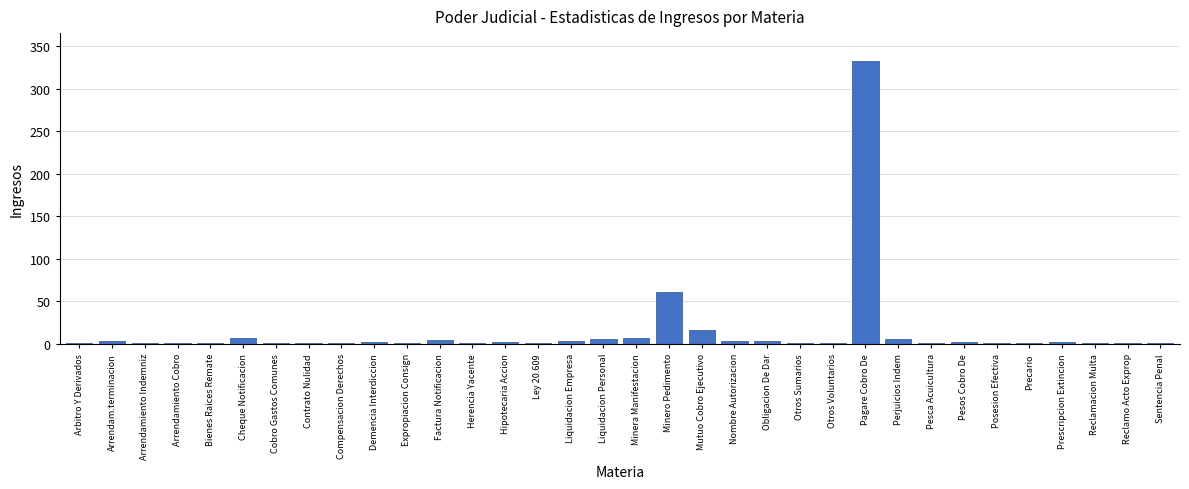

The value at Minero Pedimento is 80. True or false?

False